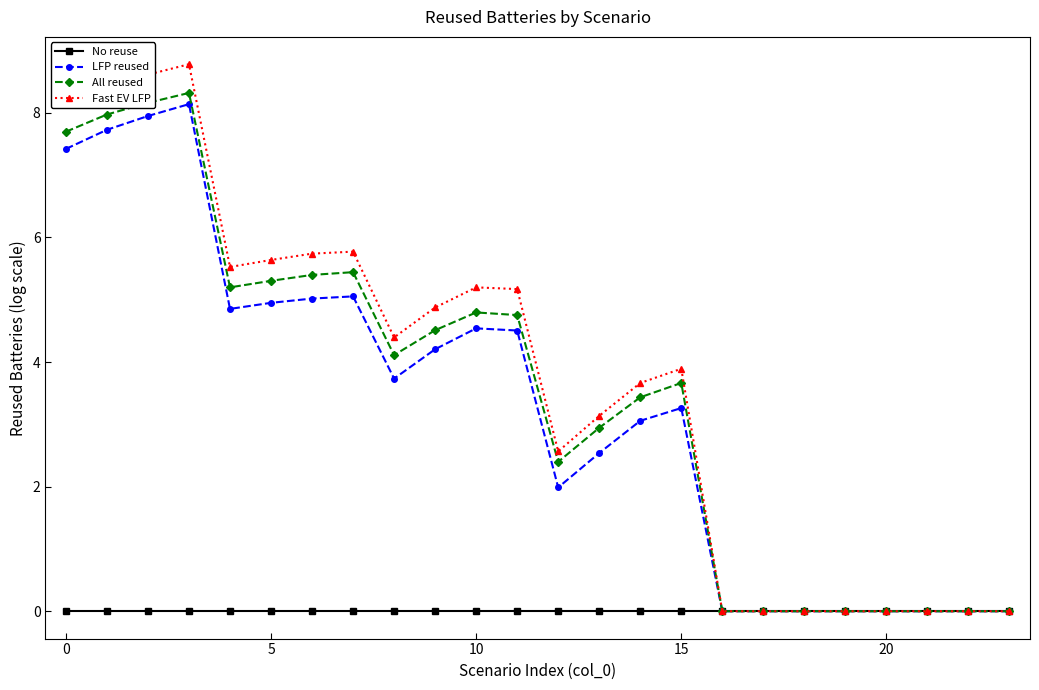

How many values in the Fast EV LFP series exceed 4?

12